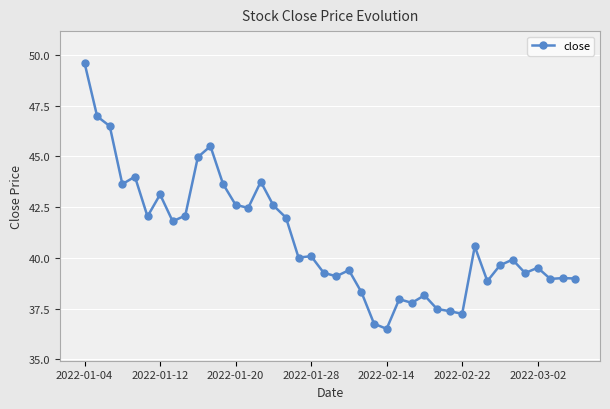

What is the value of the 35th point from the left?

39.9